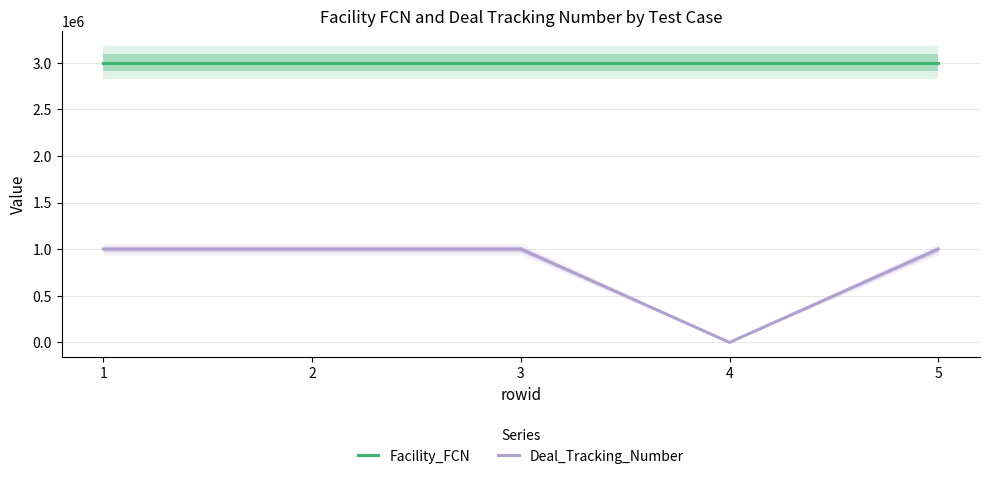

At which category is the sum across all series the highest?

1